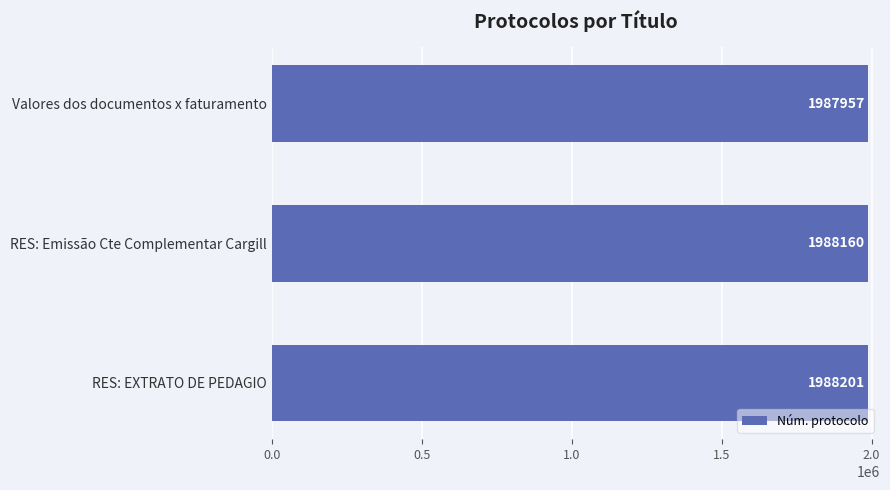

The chart shows a value of 1184782 at Valores dos documentos x faturamento. True or false?

False